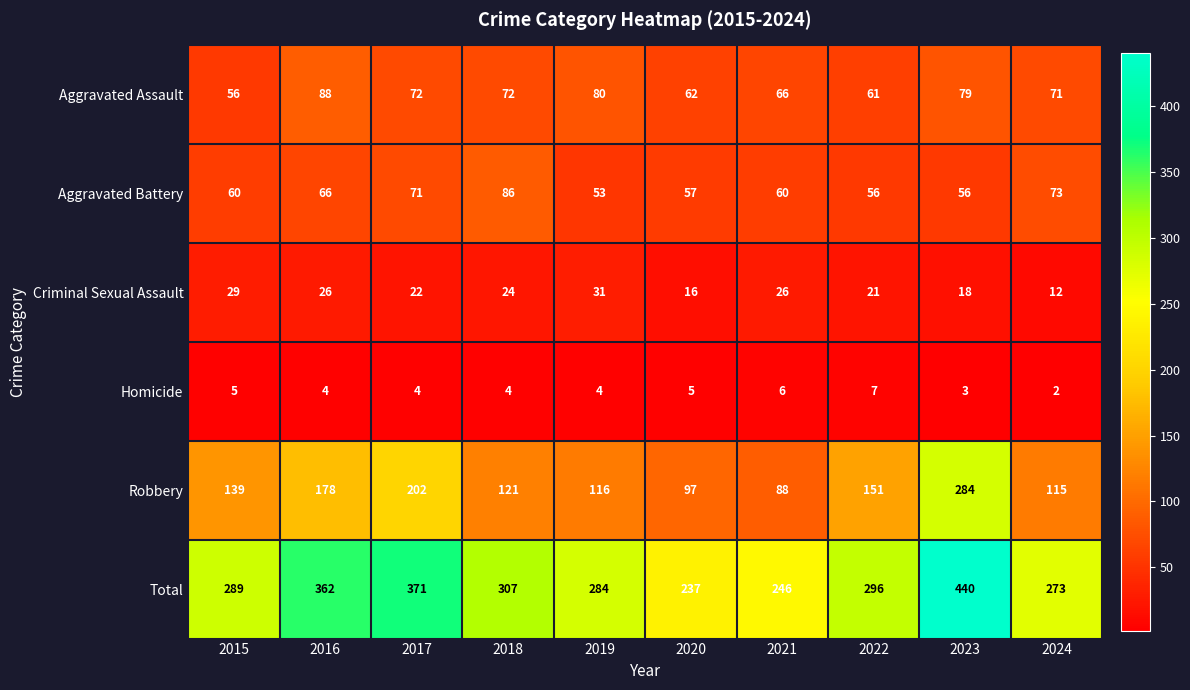

At which category does the chart reach its peak across all series?

2023